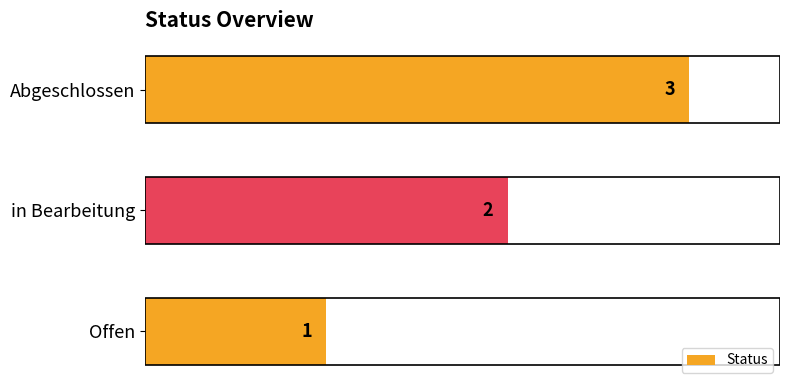

The chart shows a value of 4 at Abgeschlossen. True or false?

False